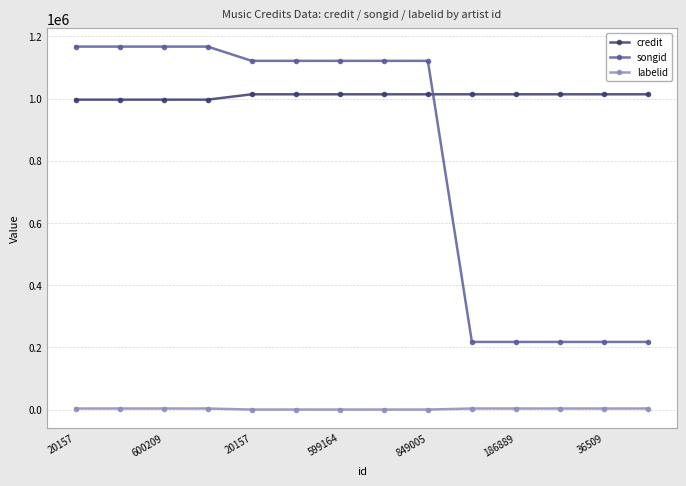

What is the greatest value displayed?

1167057